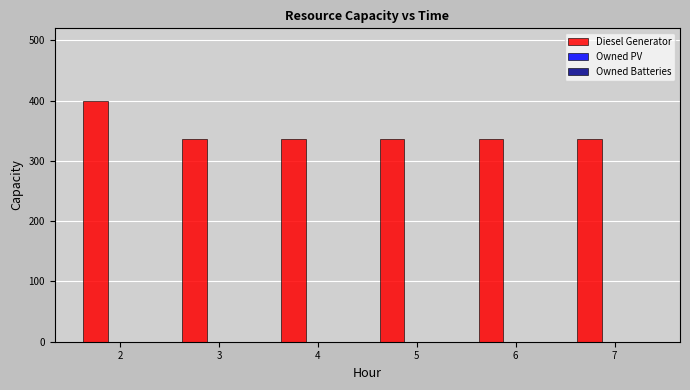

Are the bars horizontal?

No